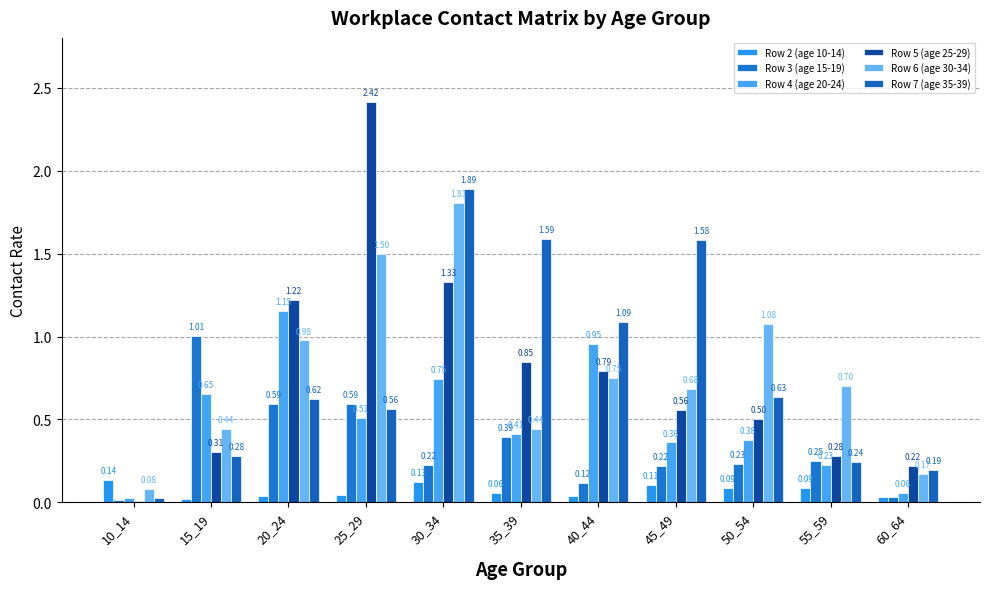

The Row 6 (age 30-34) series shows 0.1 at 10_14. True or false?

True